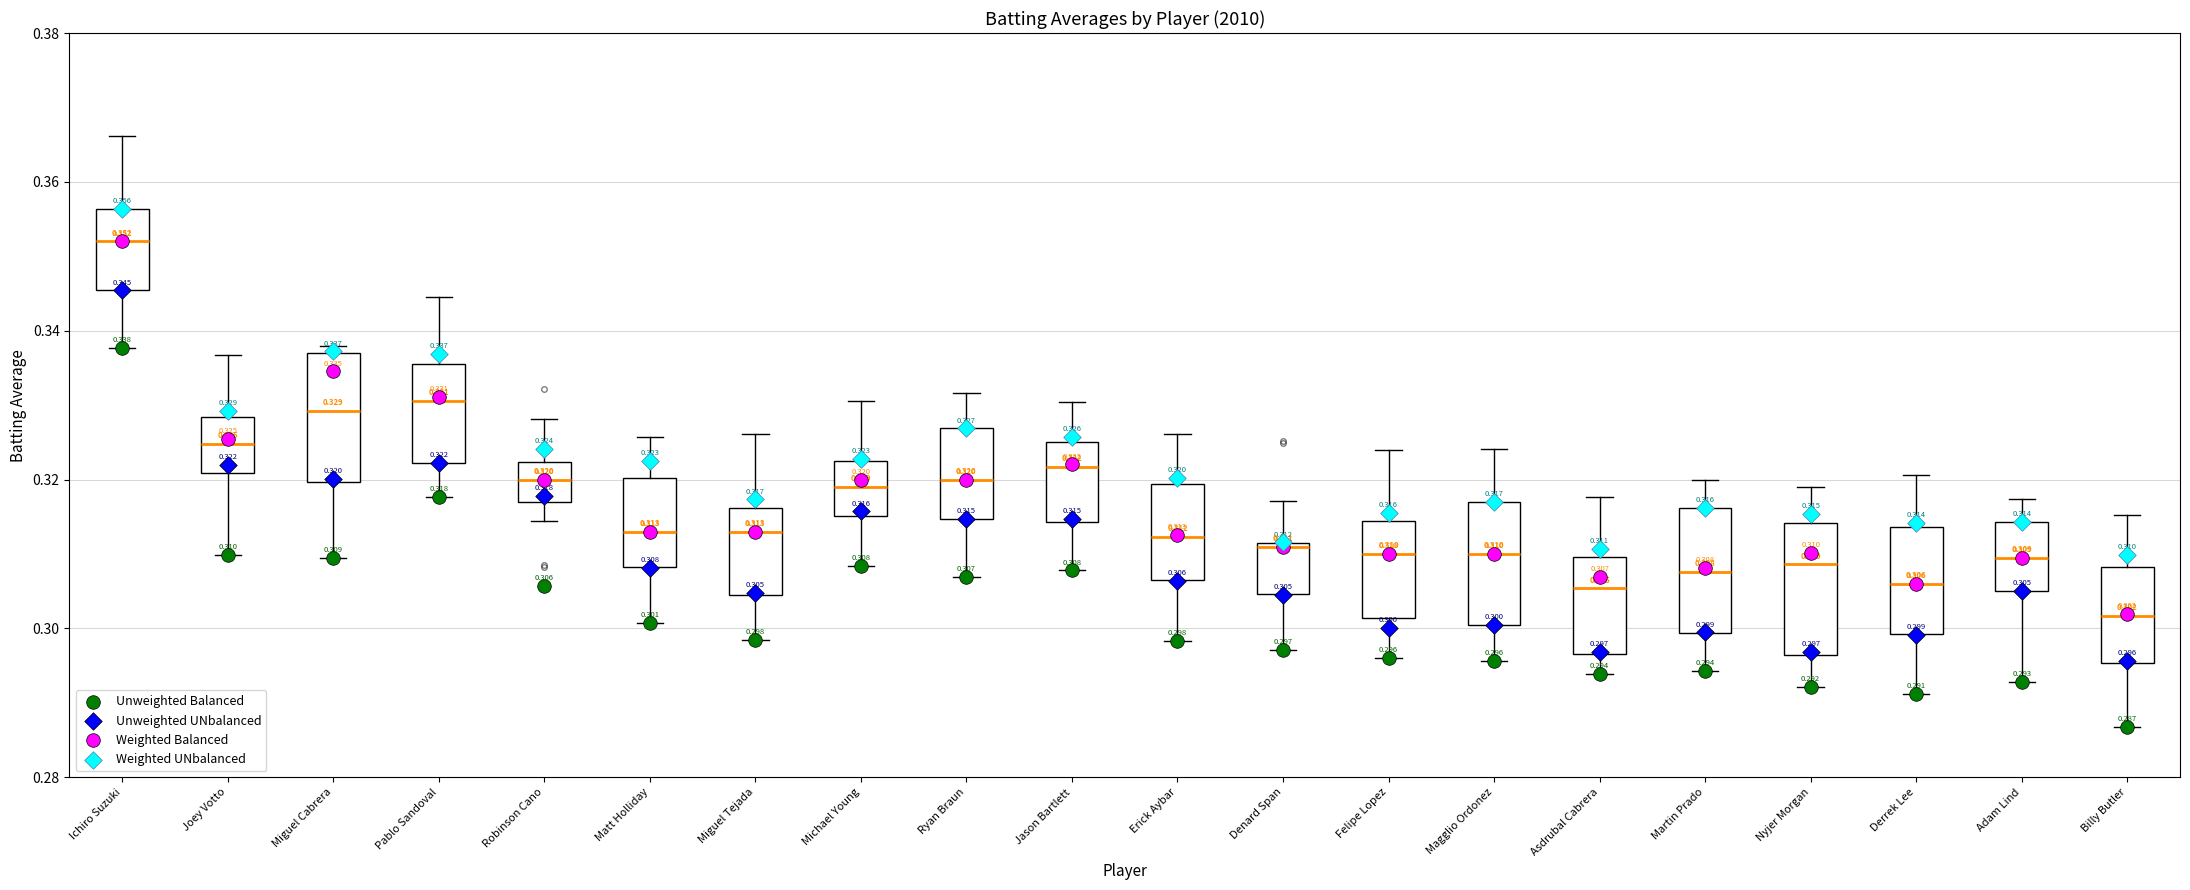

Which box's median line is the lowest?

Billy Butler